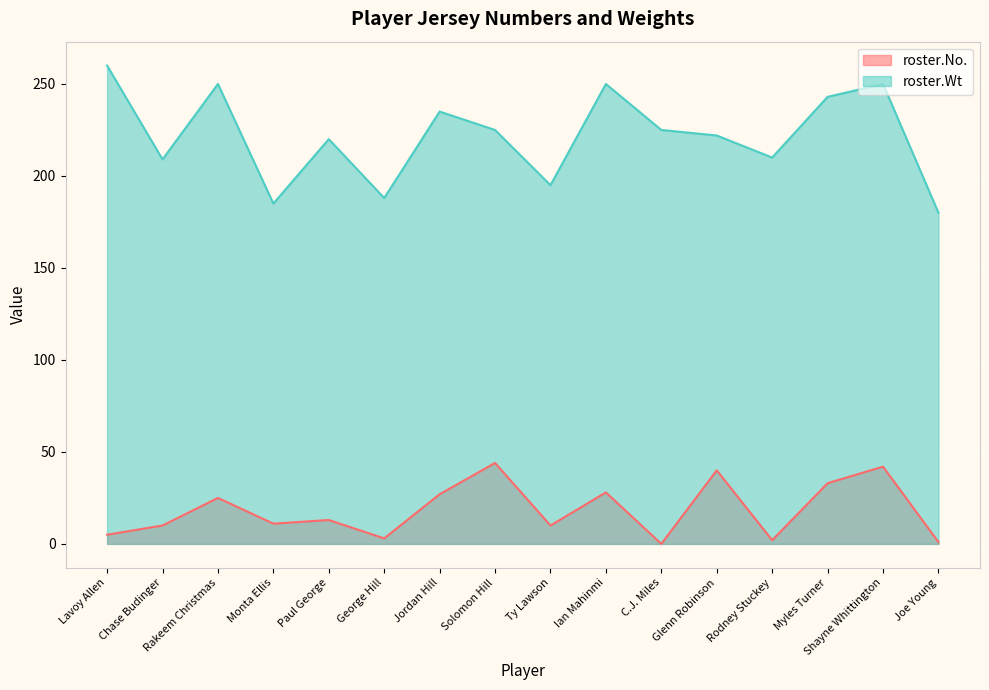

List the series in order of their overall mean, lowest first.

roster.No., roster.Wt